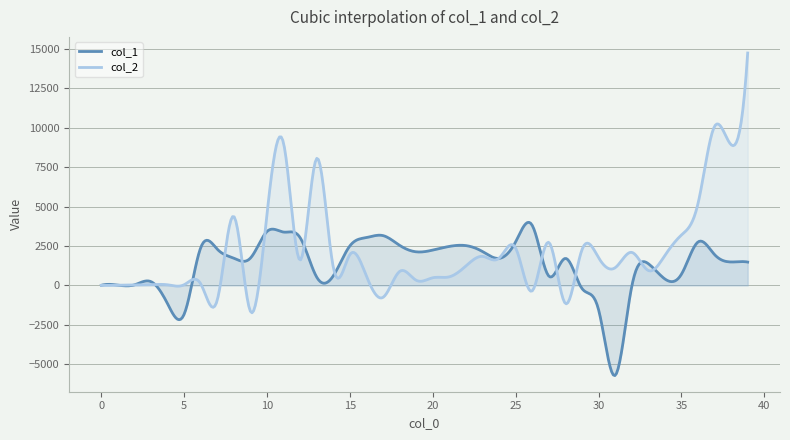

The col_2 series shows 325.7 at 19. True or false?

True